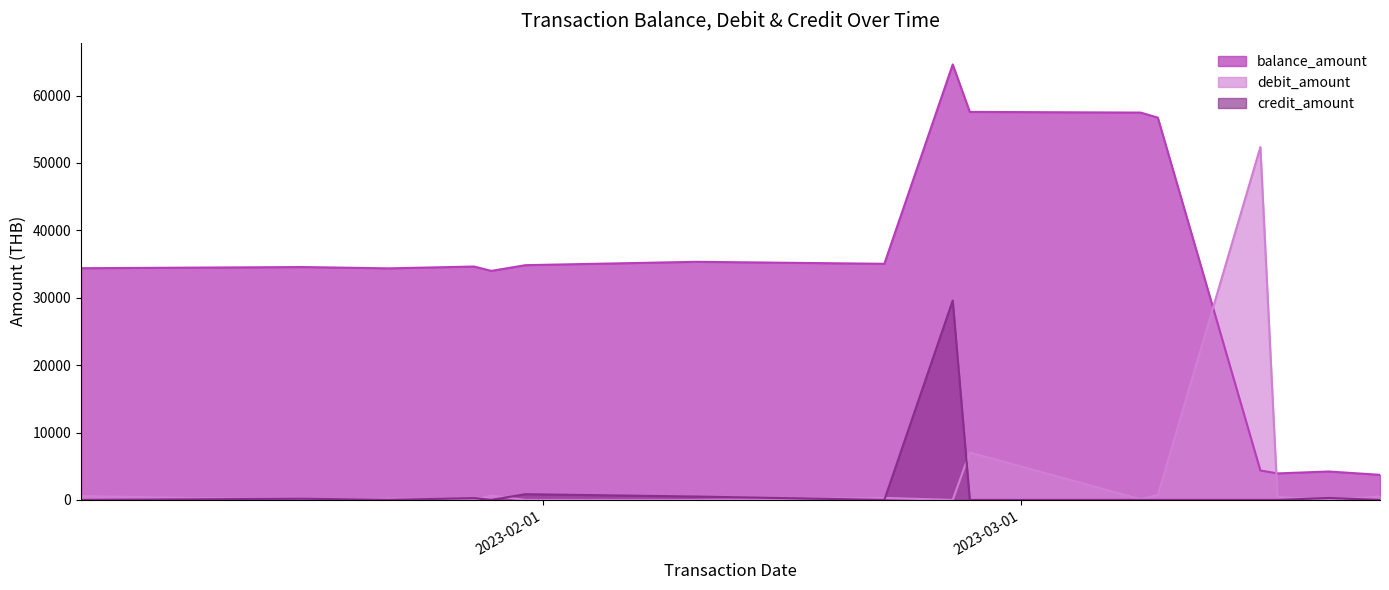

List the labels in order of balance_amount value, largest first.

2023-02-25, 2023-02-26, 2023-03-08, 2023-03-09, 2023-02-10, 2023-02-21, 2023-01-31, 2023-01-28, 2023-01-18, 2023-01-05, 2023-01-23, 2023-01-29, 2023-03-15, 2023-03-19, 2023-03-16, 2023-03-22